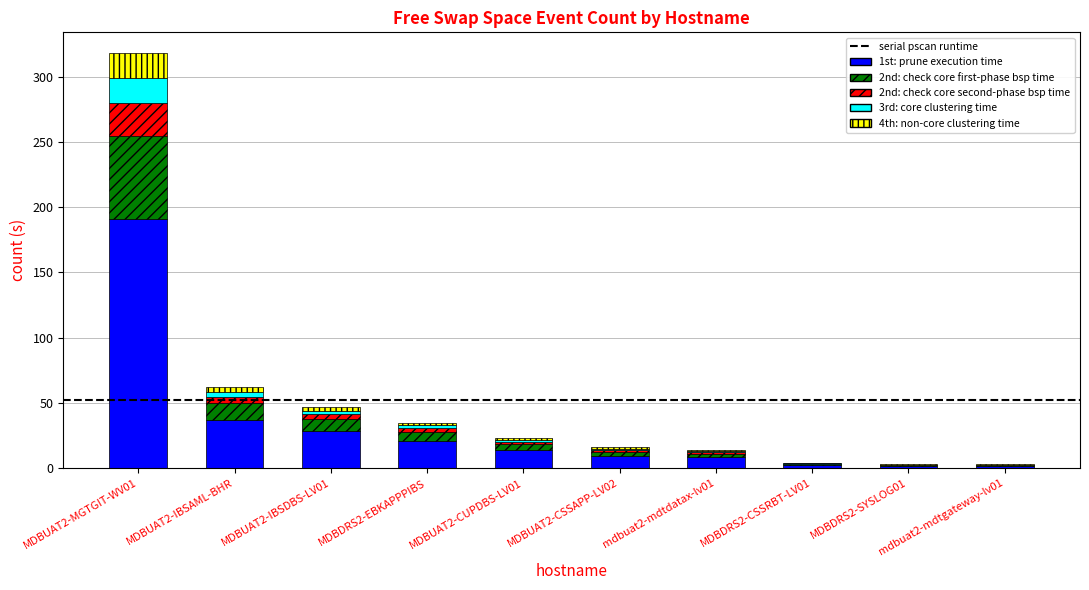

What is the sum of all 1st: prune execution time values?

315.0